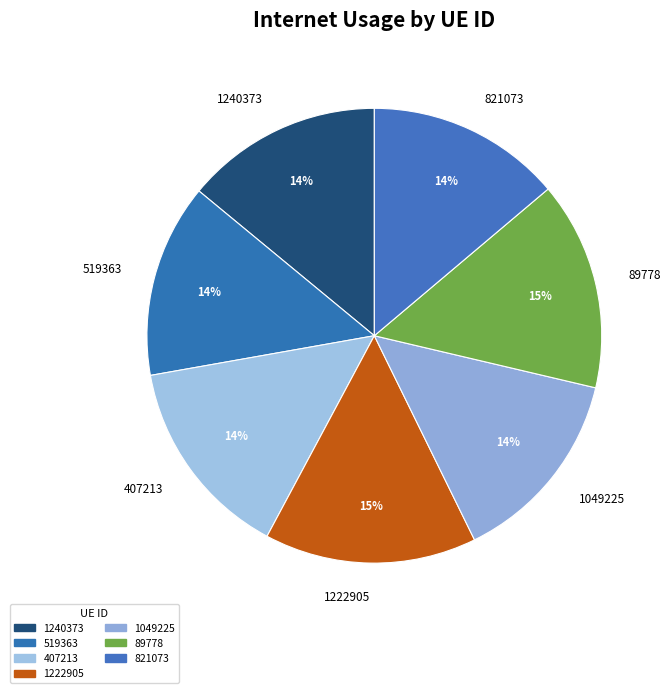

To the nearest percent, what percentage of the pie is 1222905?

15%